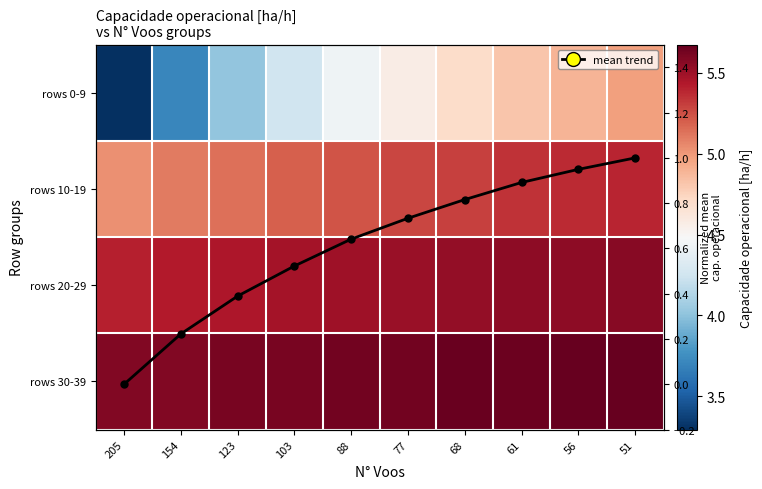

Between 77 and 51, which series saw the biggest shift?

rows 0-9